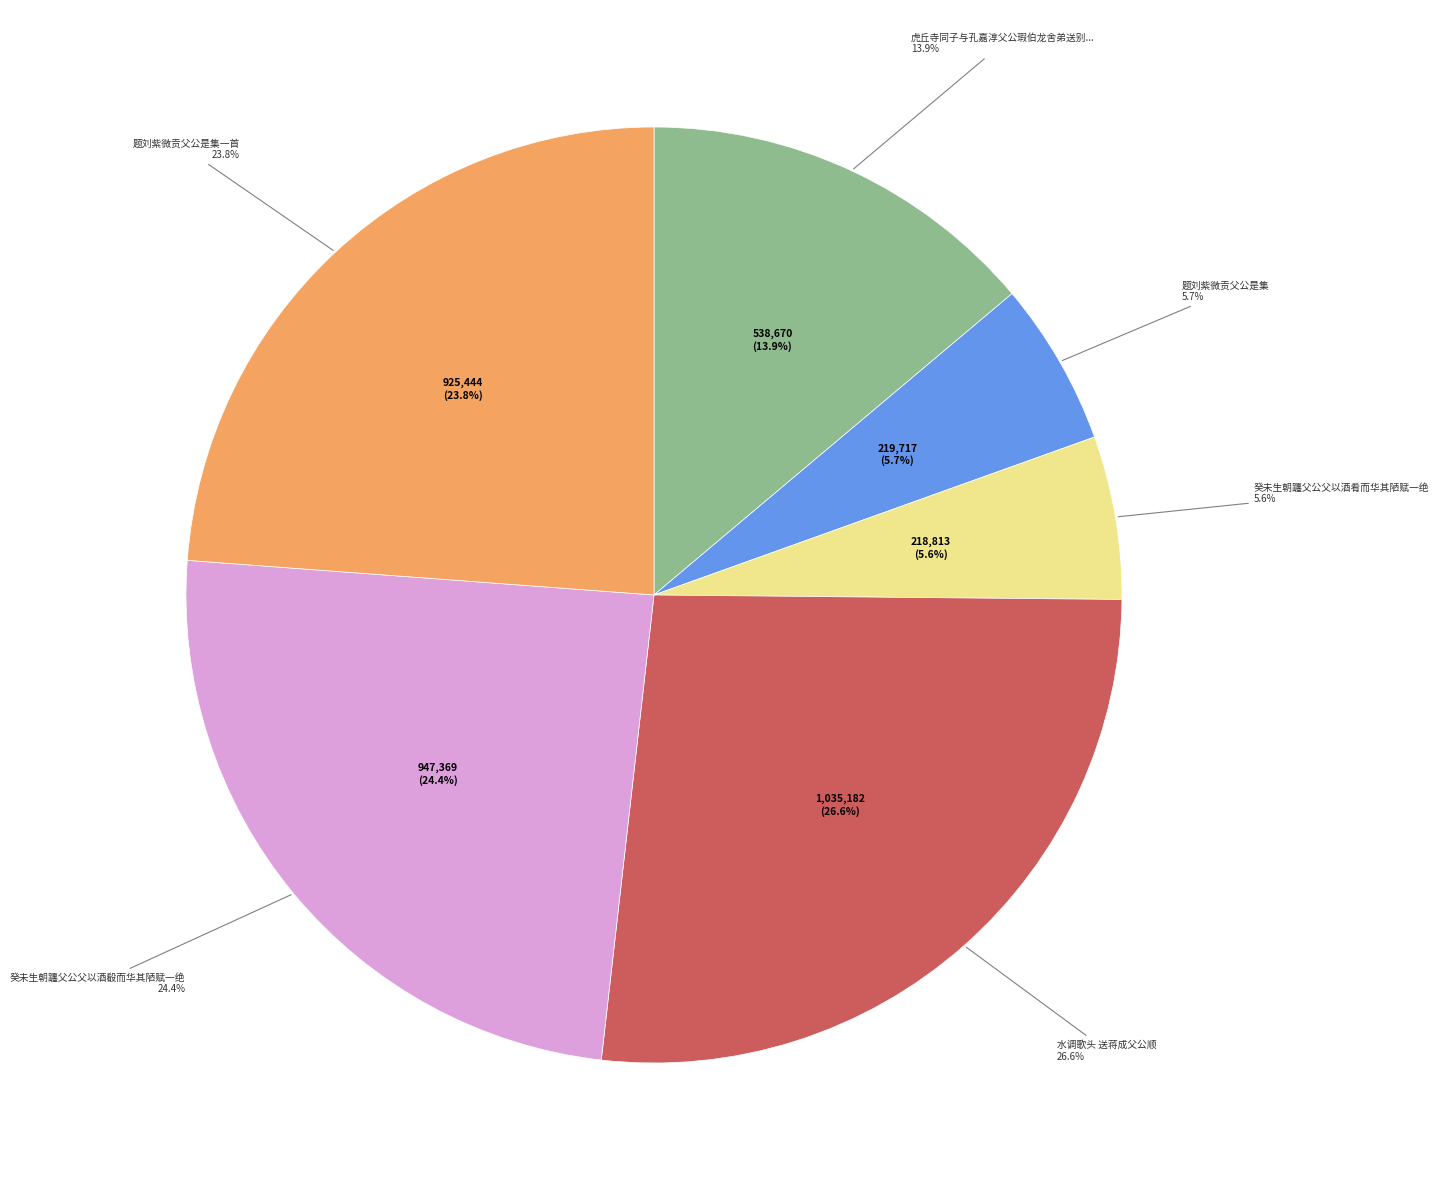

Count the number of slices in the pie.

6